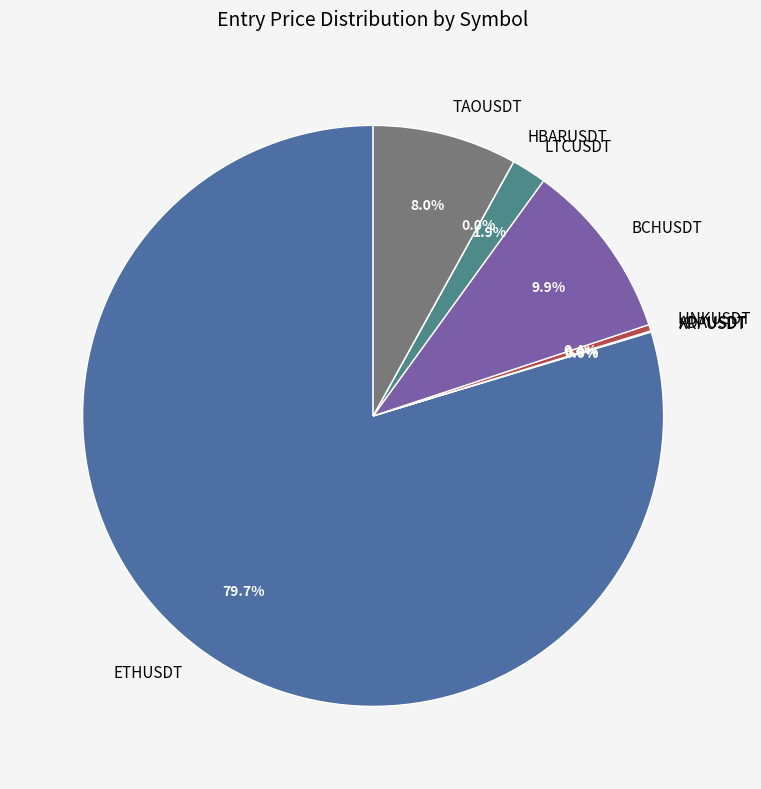

What is the total percentage of LTCUSDT and LINKUSDT?

2.3%